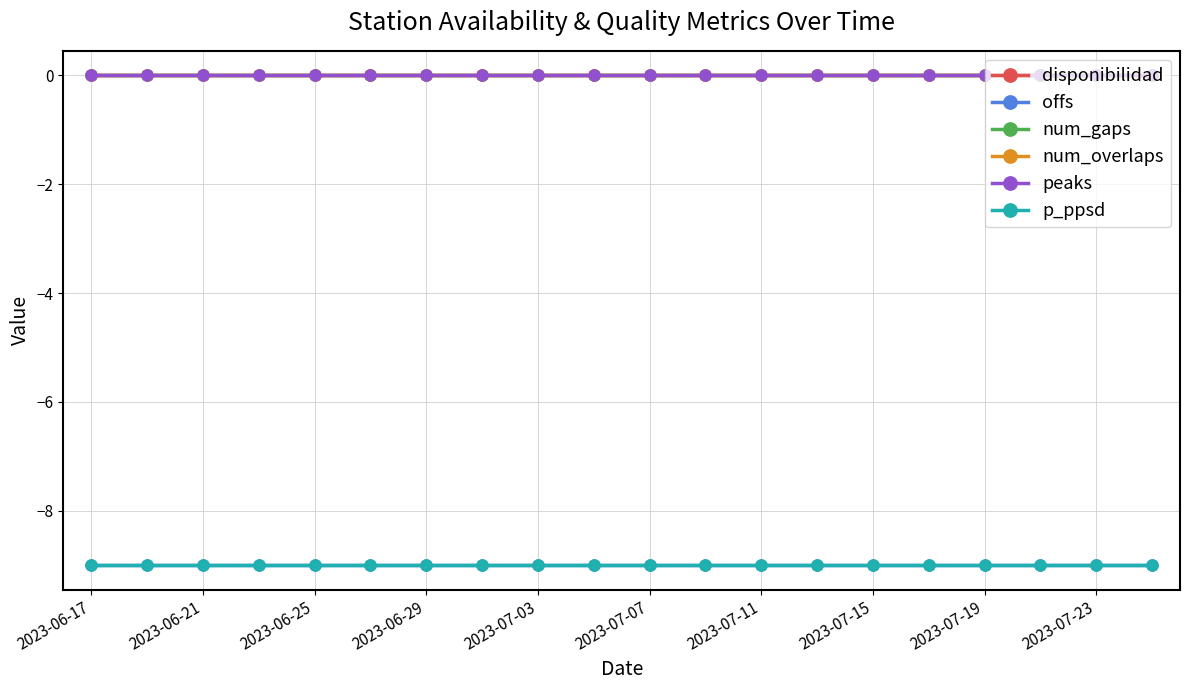

True or false: p_ppsd has more than 2 interior local peaks.

False